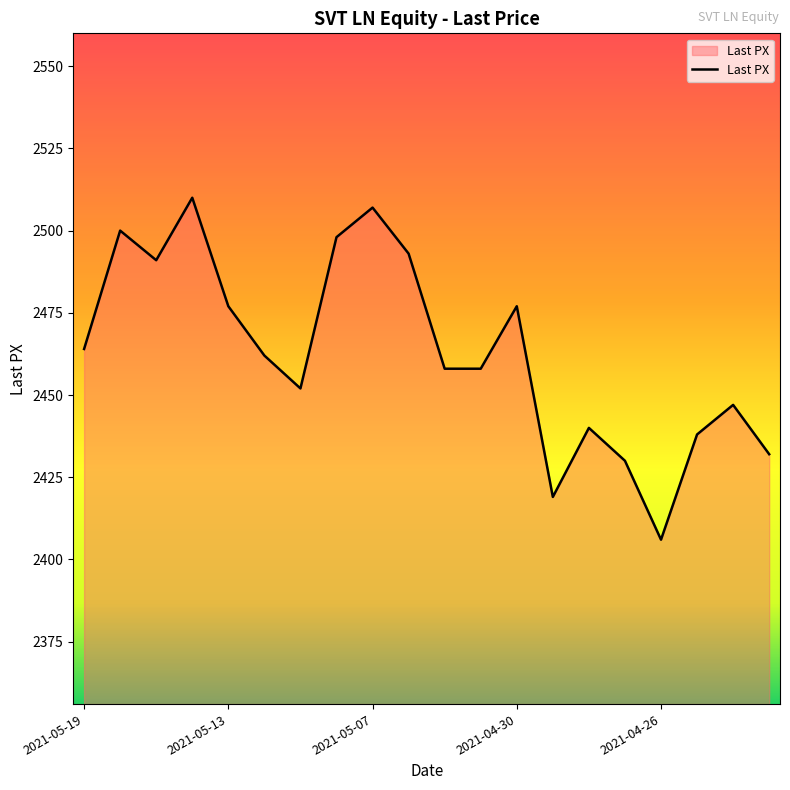

What is the smallest value displayed?

2406